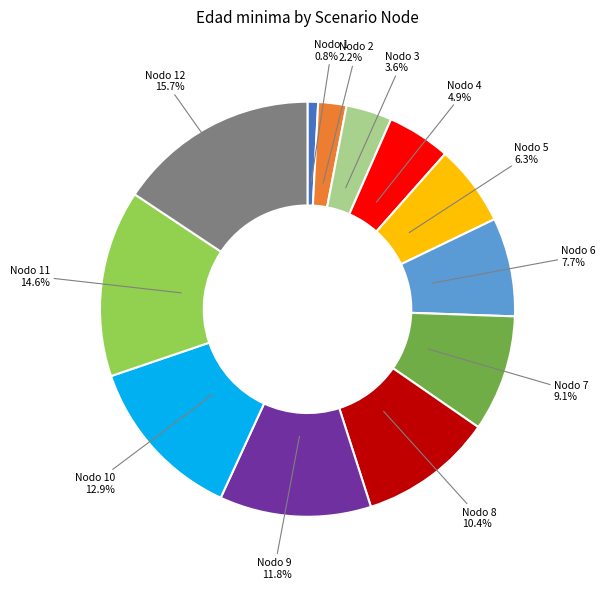

Does any single category account for the majority?

No